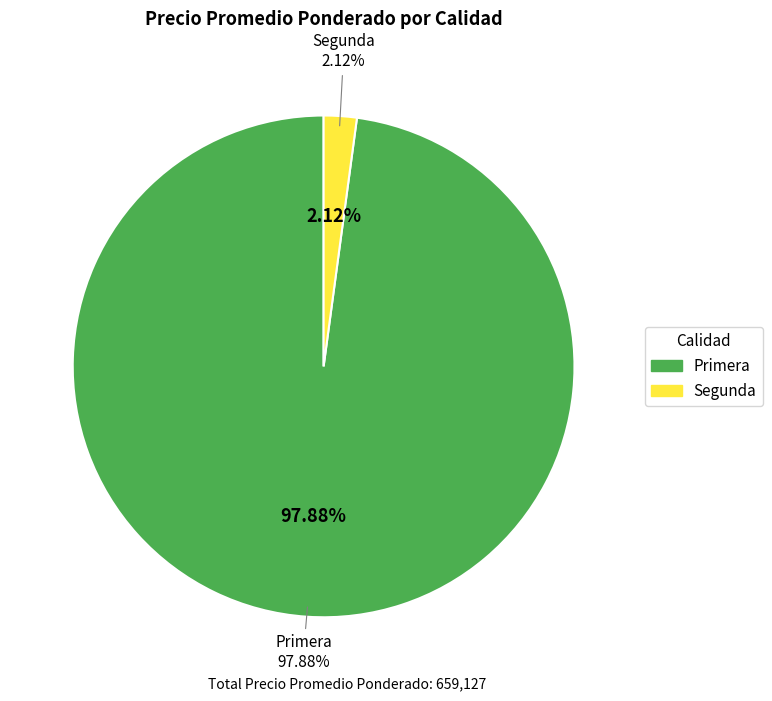

To the nearest percent, what percentage of the pie is Segunda?

2%